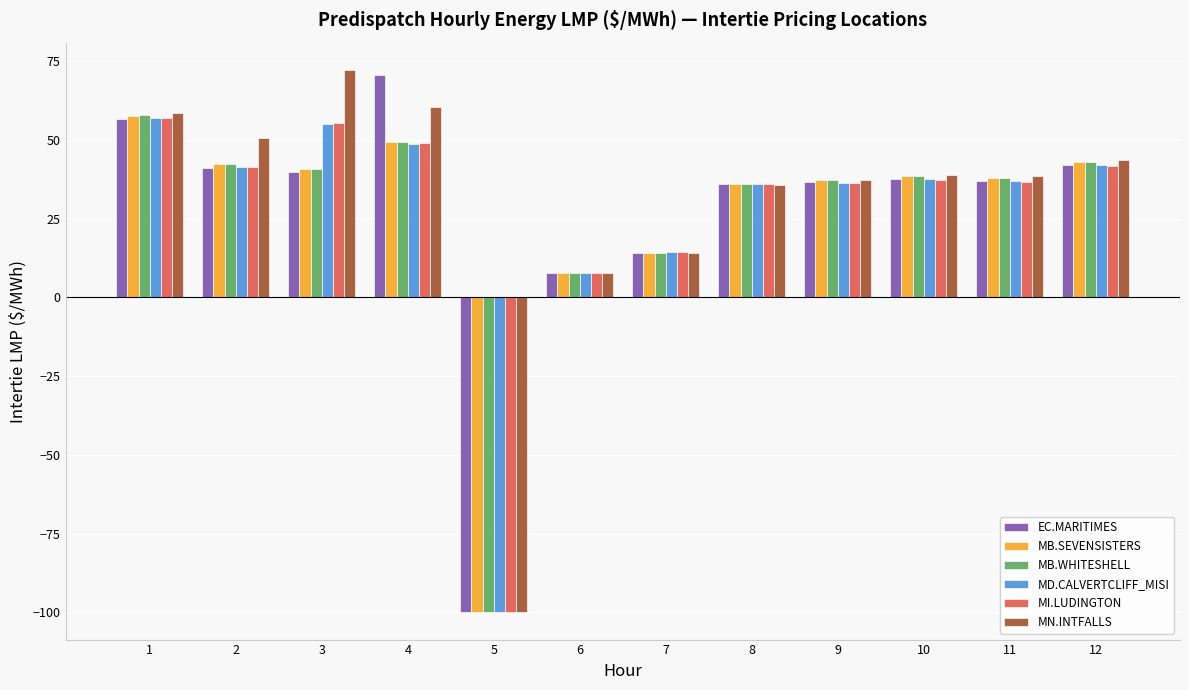

At how many categories does at least one series exceed 10?

10